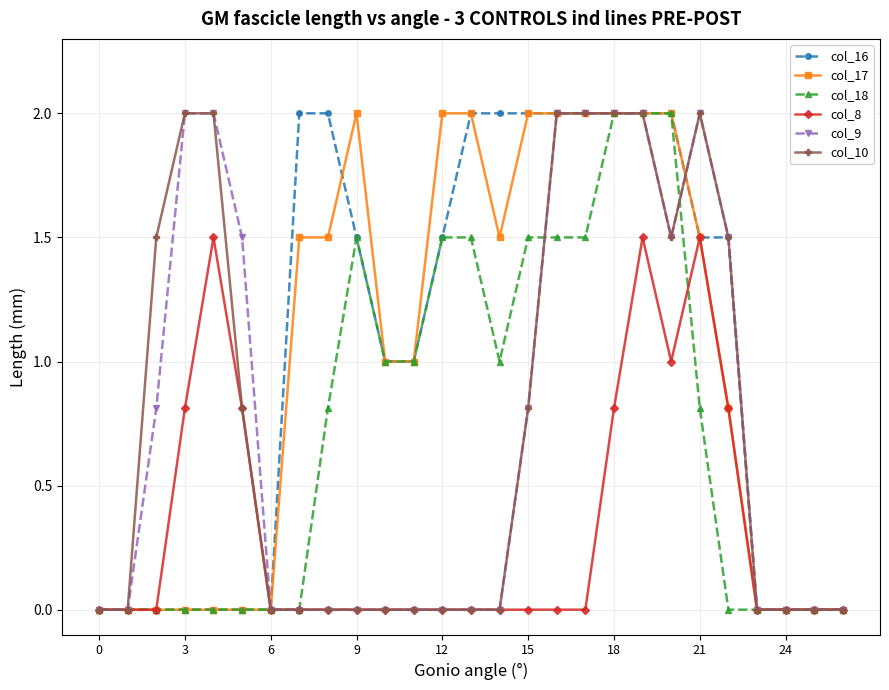

Does the chart display data point markers on the line(s)?

Yes